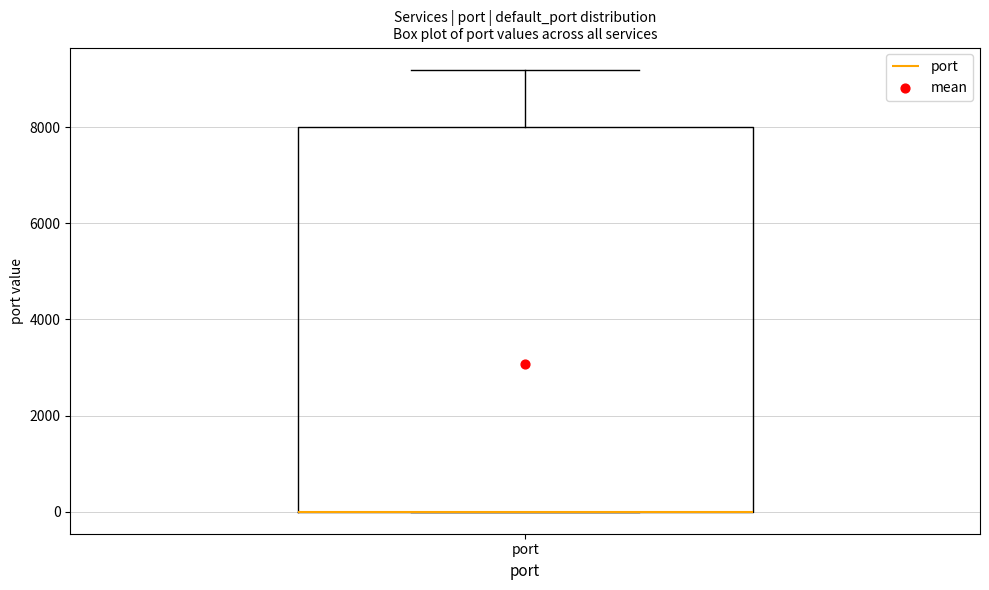

Read this box plot against the y-axis: the position of the median line, the range covered by the box, and the ends of both whiskers. The values are not printed on the chart, so give them approximately, as read against the axis.

median 0 (drawn on the box's lower edge), box 0 to 8000, whiskers 0 to 9200